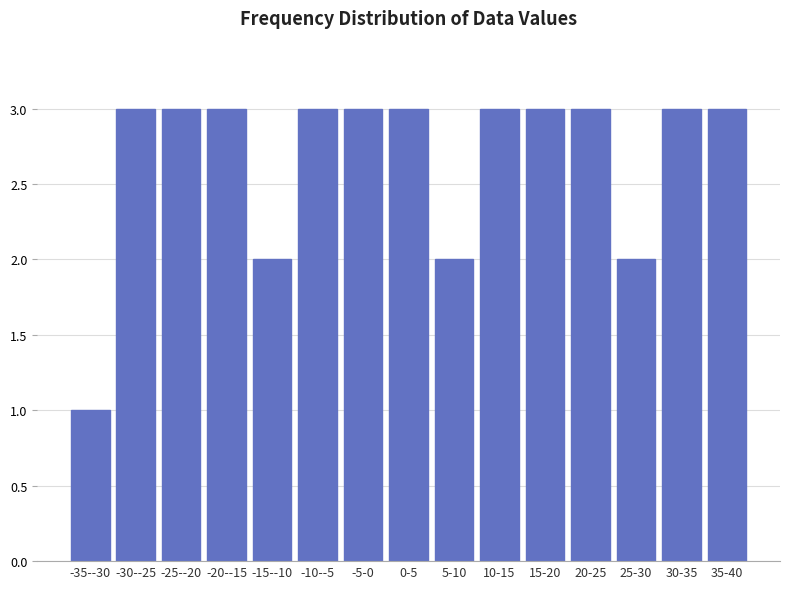

Reading left to right, list all the values displayed in this chart.

1	3	3	3	2	3	3	3	2	3	3	3	2	3	3